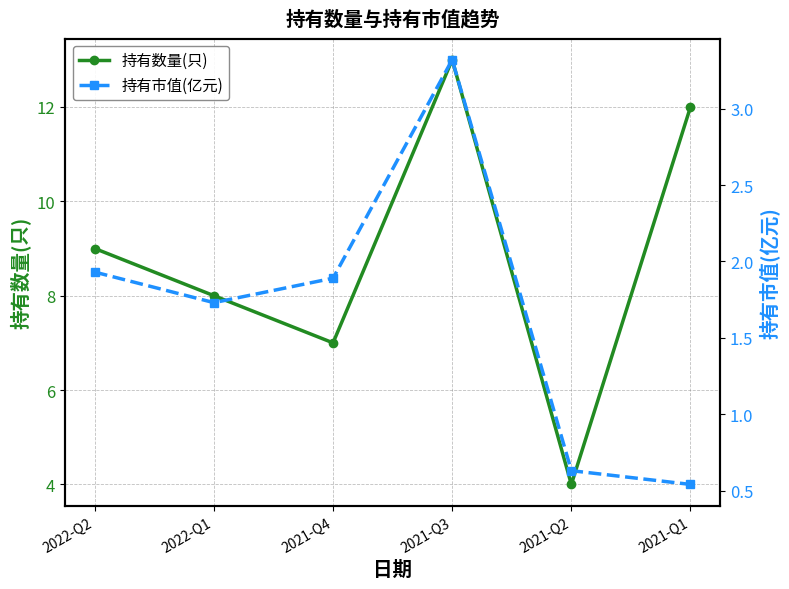

What is the total value across all series at 2021-Q4?

8.9